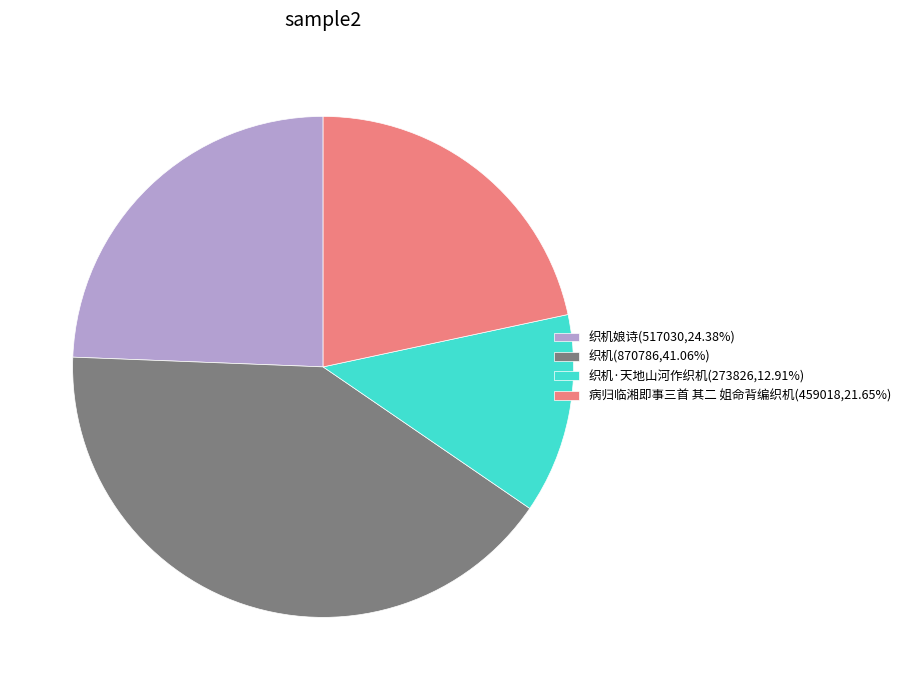

Does 织机·天地山河作织机(273826,12.91%) account for over 50% of the chart?

No